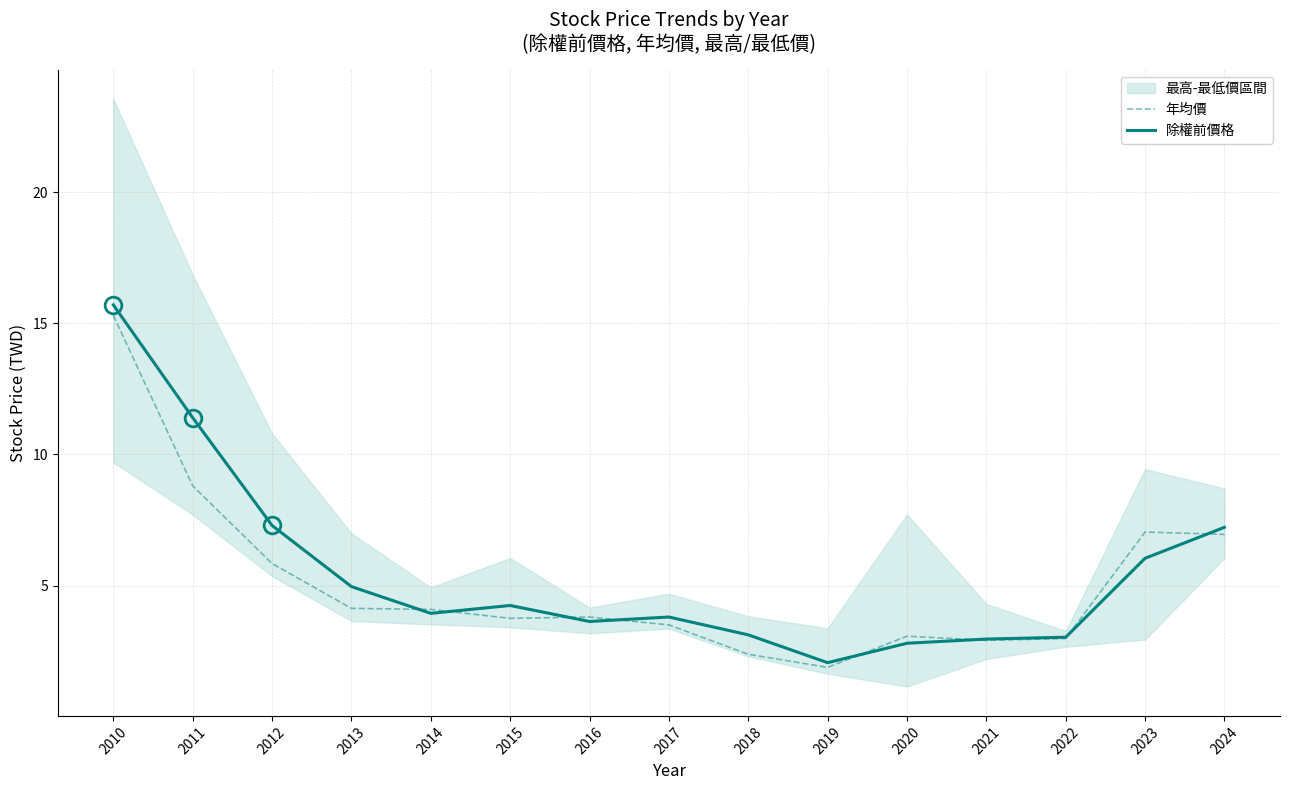

Where do 年均價 and 除權前價格 first cross each other?

2013 and 2014